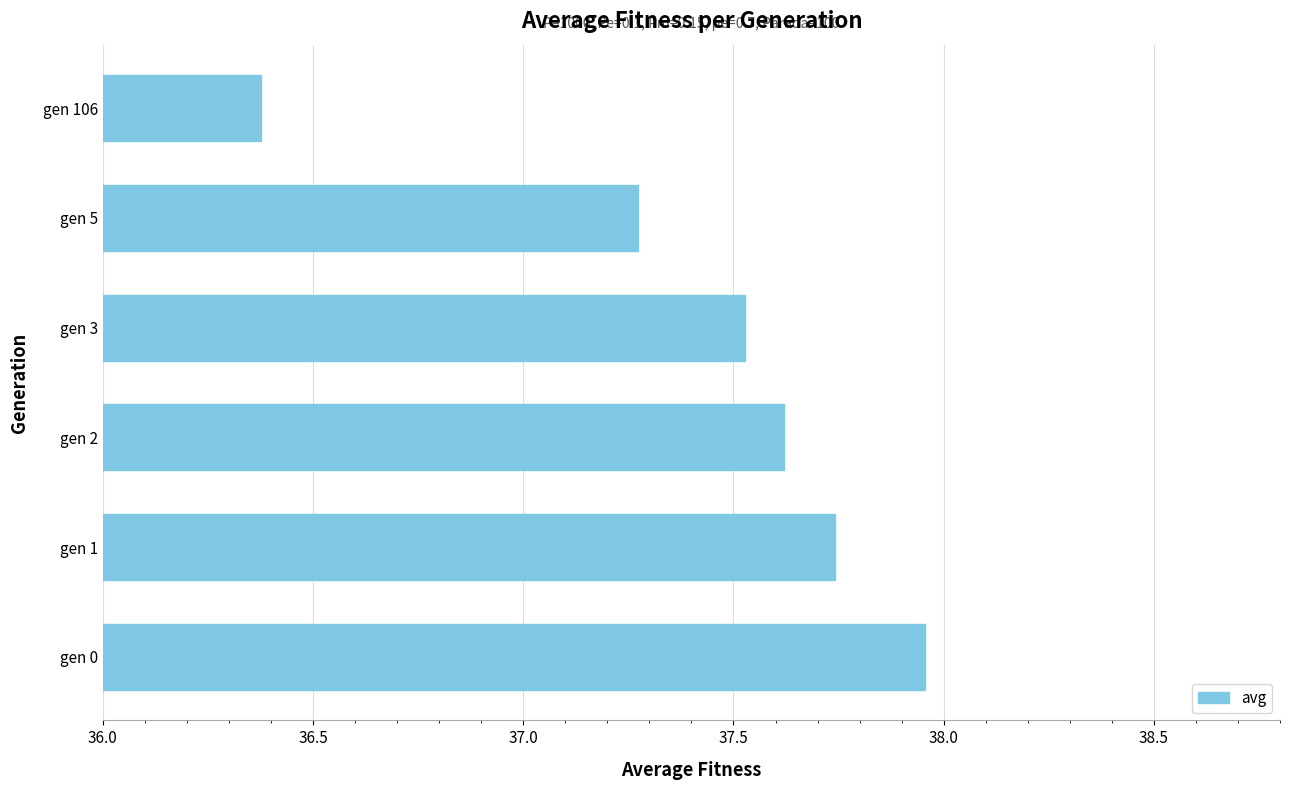

Approximately how many times larger is the value at gen 5 compared to gen 0?

1.0